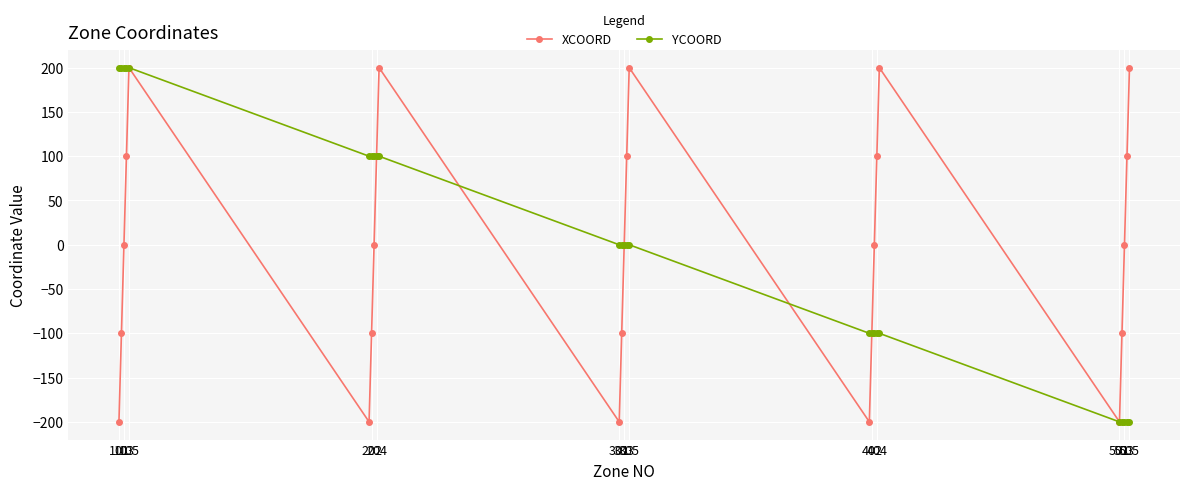

Does the chart have visible grid lines?

Yes